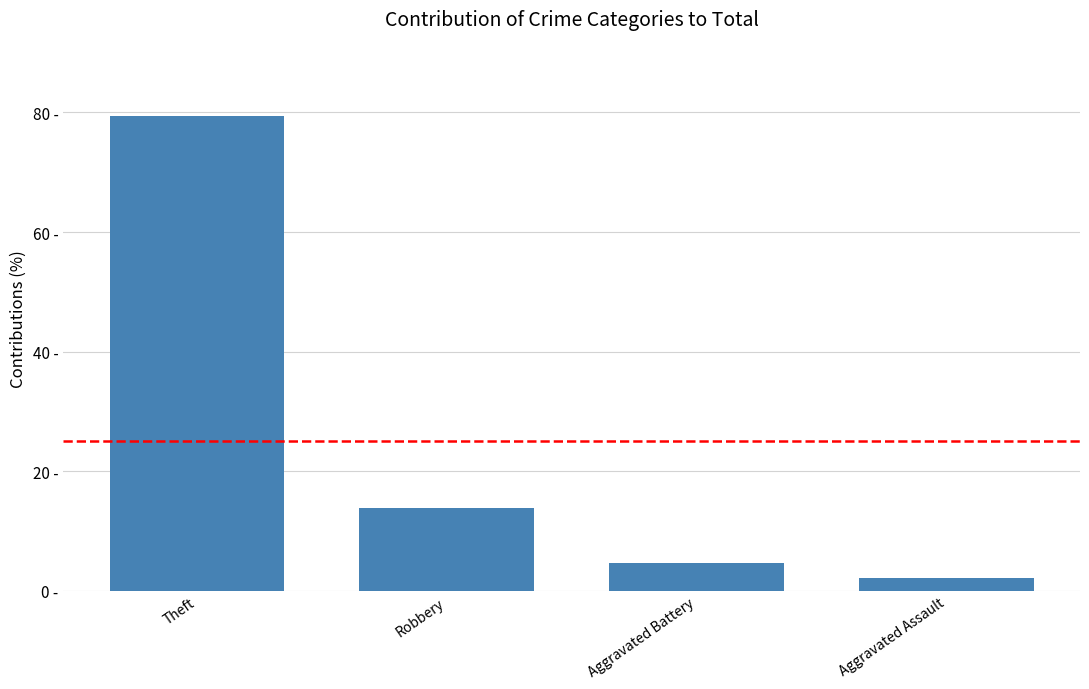

True or false: the data shows 4.7 at Aggravated Battery.

True